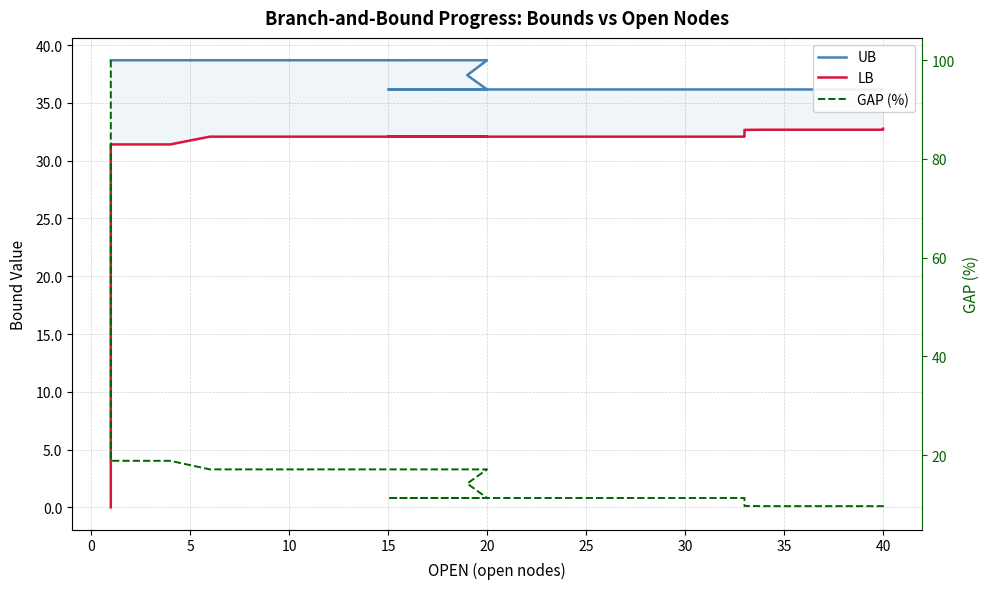

Which series has the largest total across all categories?

UB